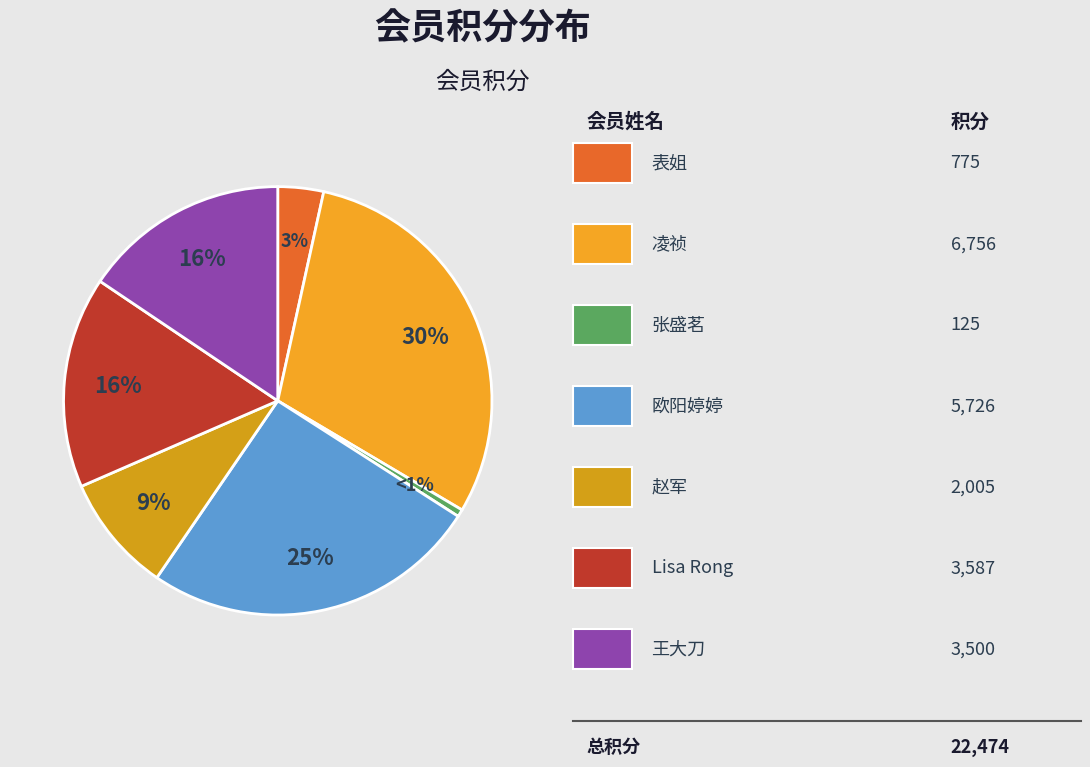

What is the largest slice in the pie chart?

凌祯